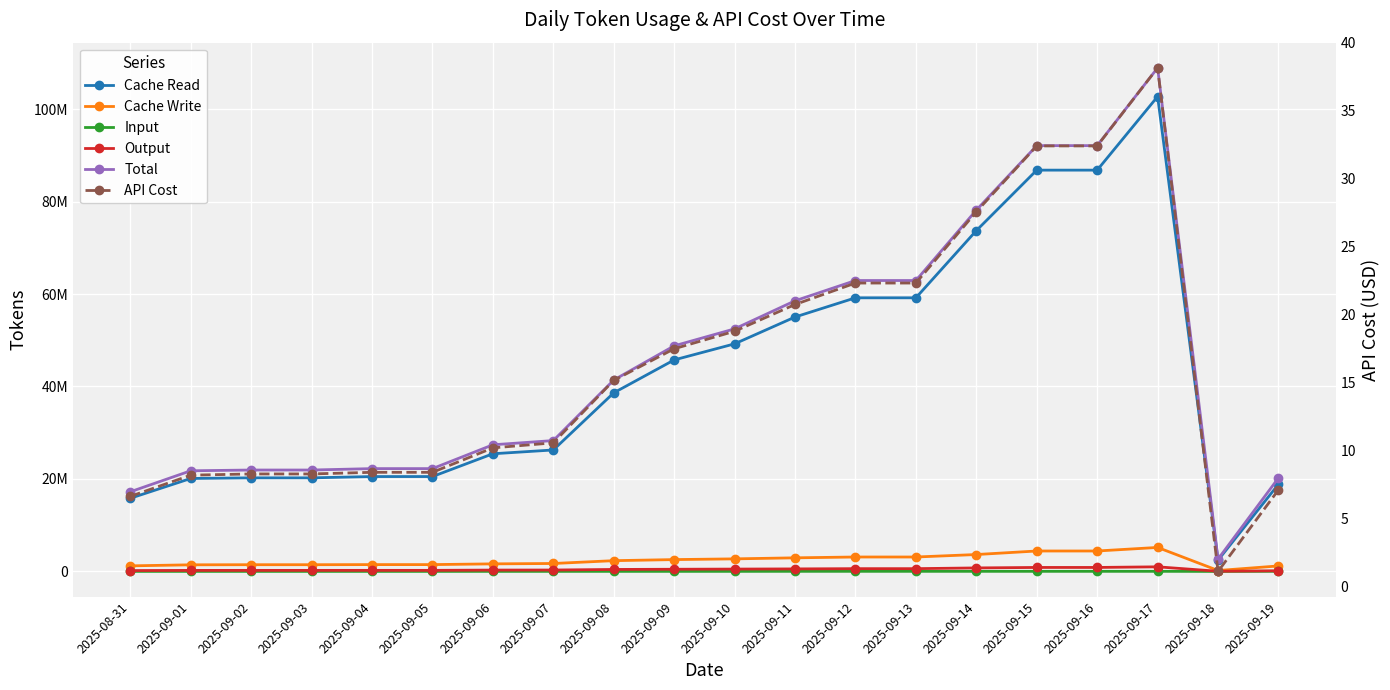

What is the maximum value shown in the chart?

108921405.0